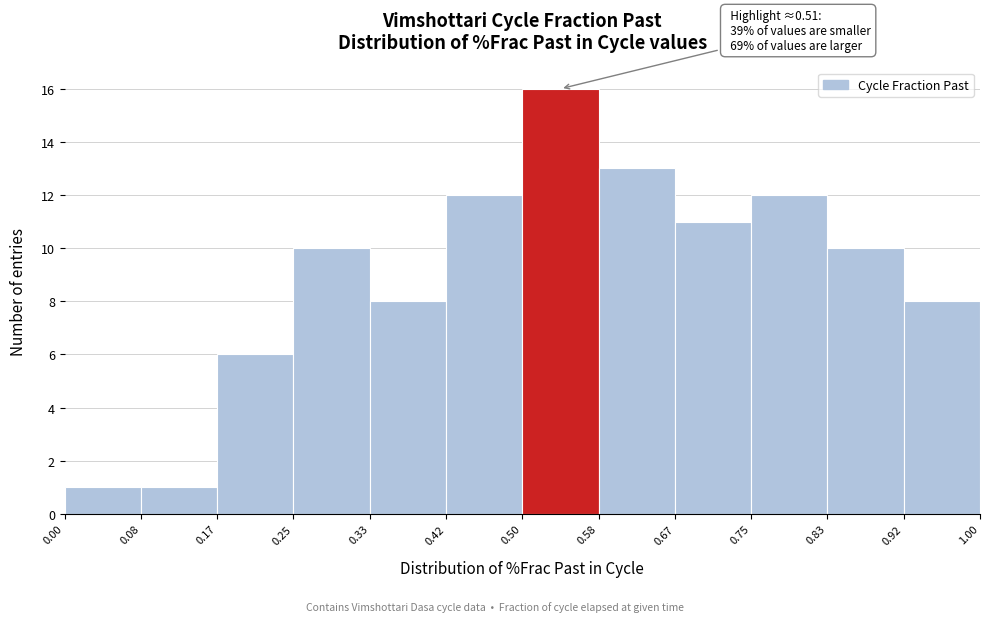

Over which range of the x-axis is the bar tallest?

0.50 to 0.58